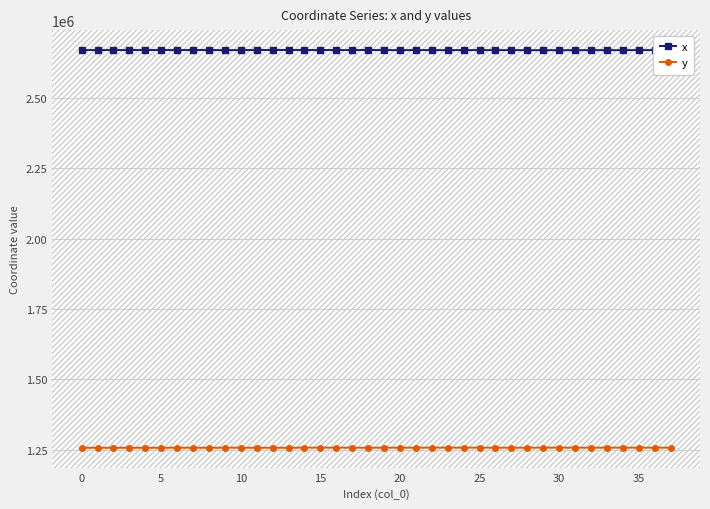

True or false: x and y intersect in this chart.

False